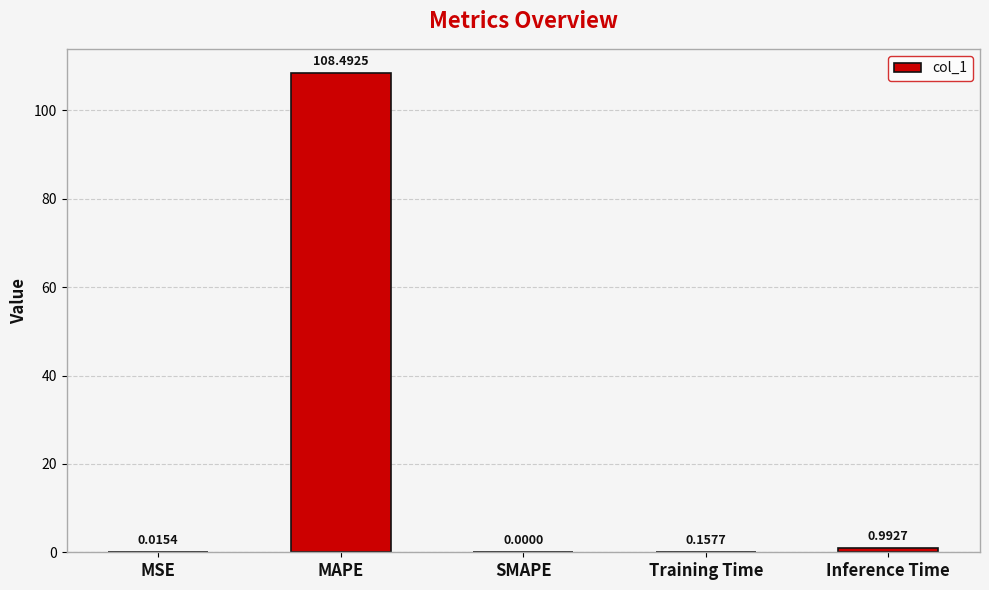

What is the sum of the values at MAPE and Inference Time?

109.5